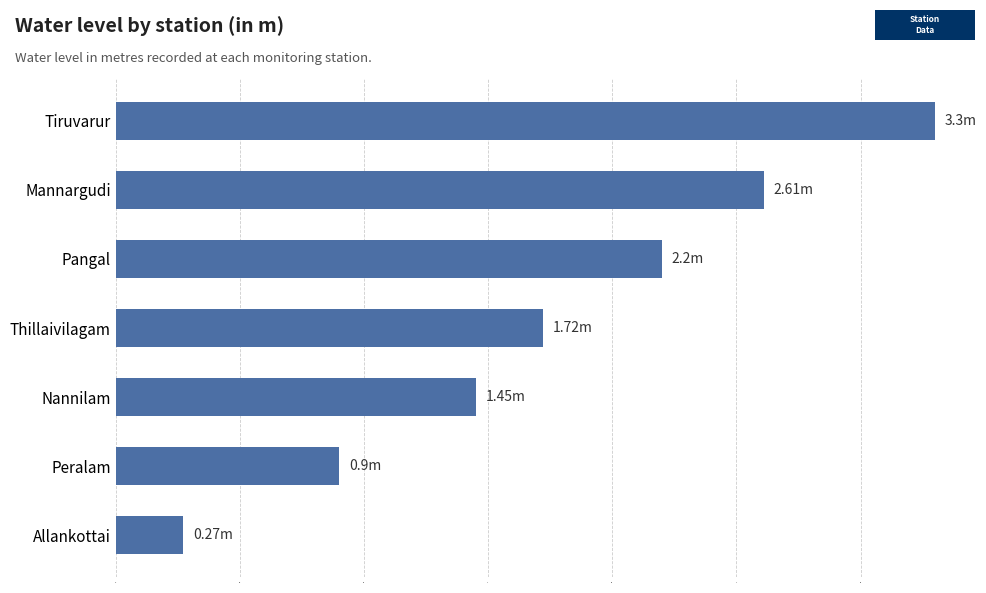

How many bars are there in total?

7